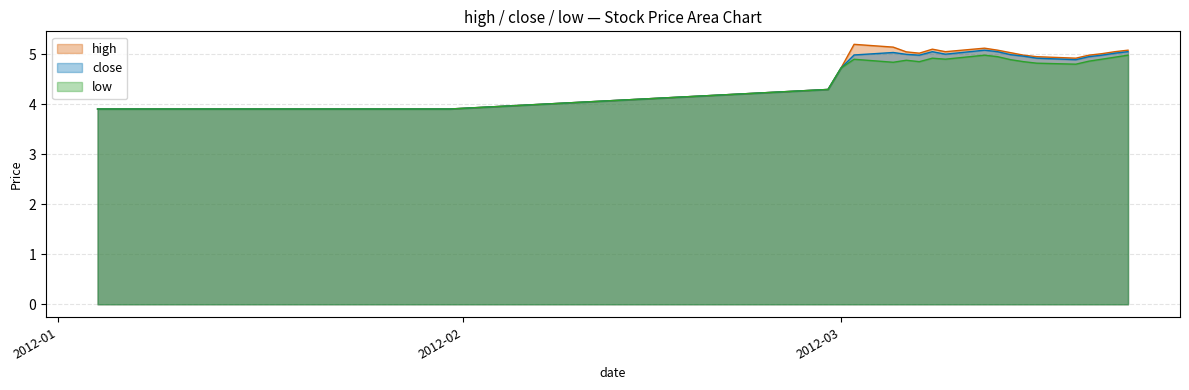

What is the label of the 2nd point from the left?

2012-01-31